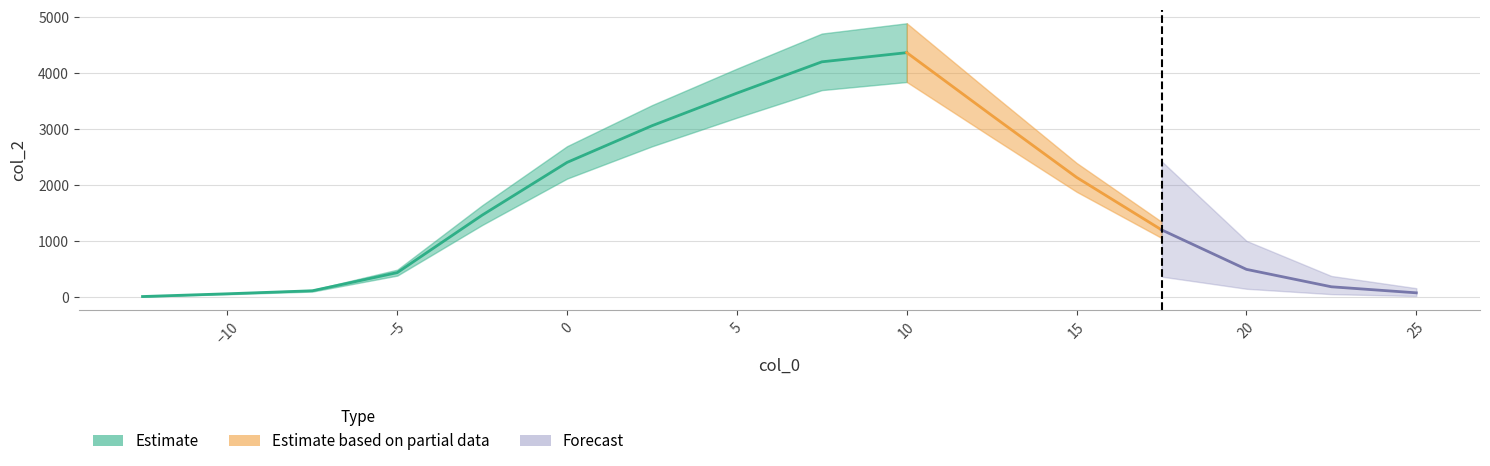

The chart shows a value of 2412 at 0. True or false?

True